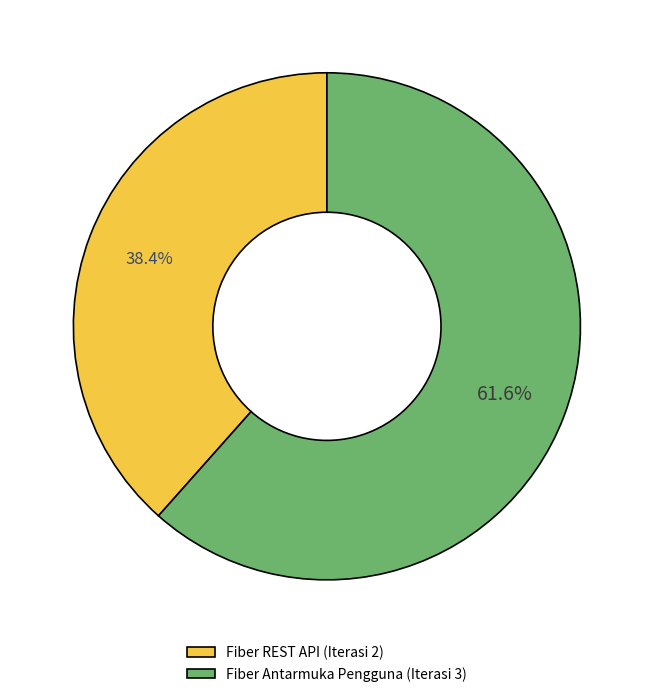

To the nearest percent, what is the difference between the Fiber Antarmuka Pengguna (Iterasi 3) and Fiber REST API (Iterasi 2) slice percentages?

23%